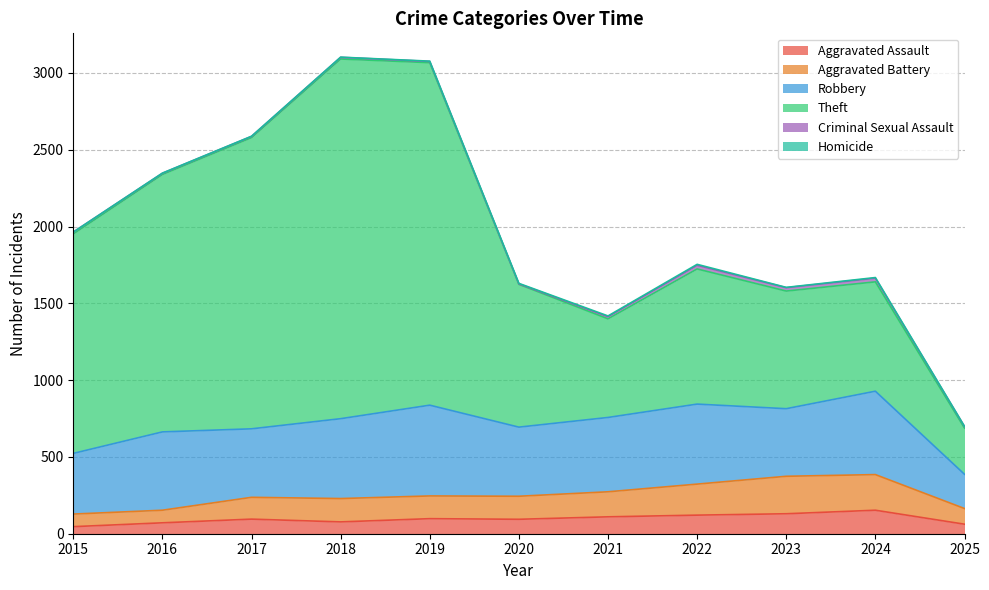

True or false: Theft and Homicide intersect in this chart.

False